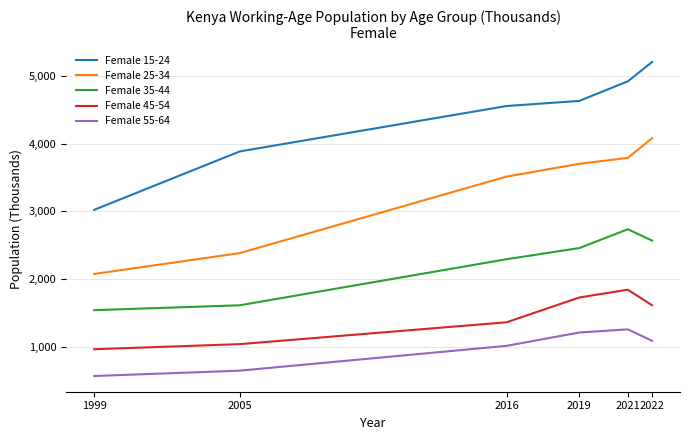

True or false: Female 35-44 and Female 45-54 intersect in this chart.

False